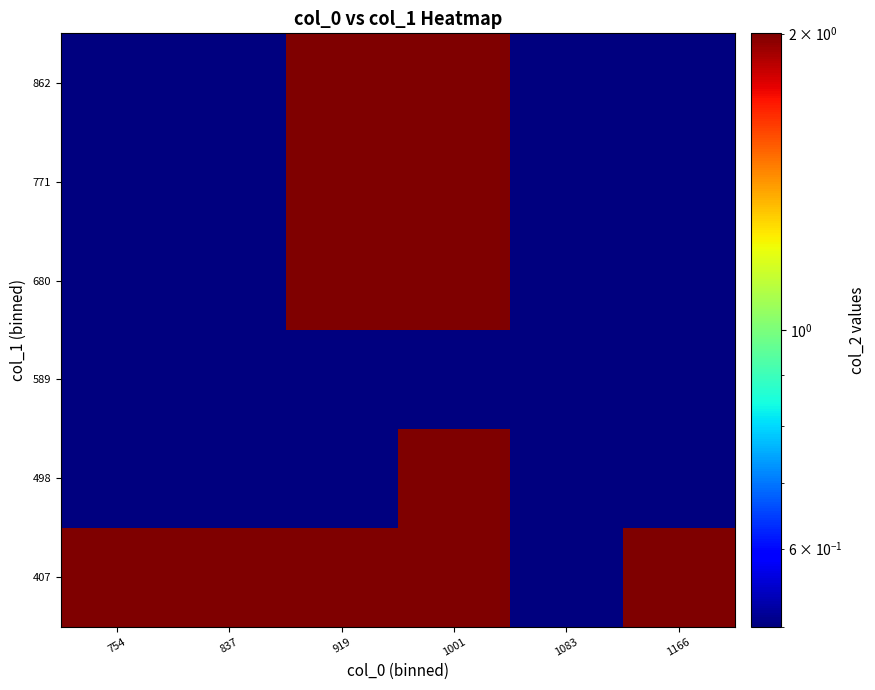

Reading left to right, extract all data points from this chart.

407: 754=2.0	837=2.0	919=2.0	1001=2.0	1083=0.5	1166=2.0
498: 754=0.5	837=0.5	919=0.5	1001=2.0	1083=0.5	1166=0.5
589: 754=0.5	837=0.5	919=0.5	1001=0.5	1083=0.5	1166=0.5
680: 754=0.5	837=0.5	919=2.0	1001=2.0	1083=0.5	1166=0.5
771: 754=0.5	837=0.5	919=2.0	1001=2.0	1083=0.5	1166=0.5
862: 754=0.5	837=0.5	919=2.0	1001=2.0	1083=0.5	1166=0.5